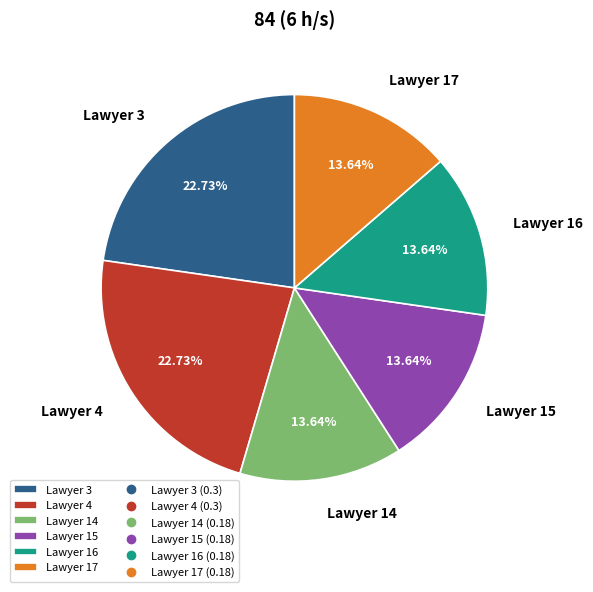

To the nearest percent, what portion does Lawyer 3 represent?

23%